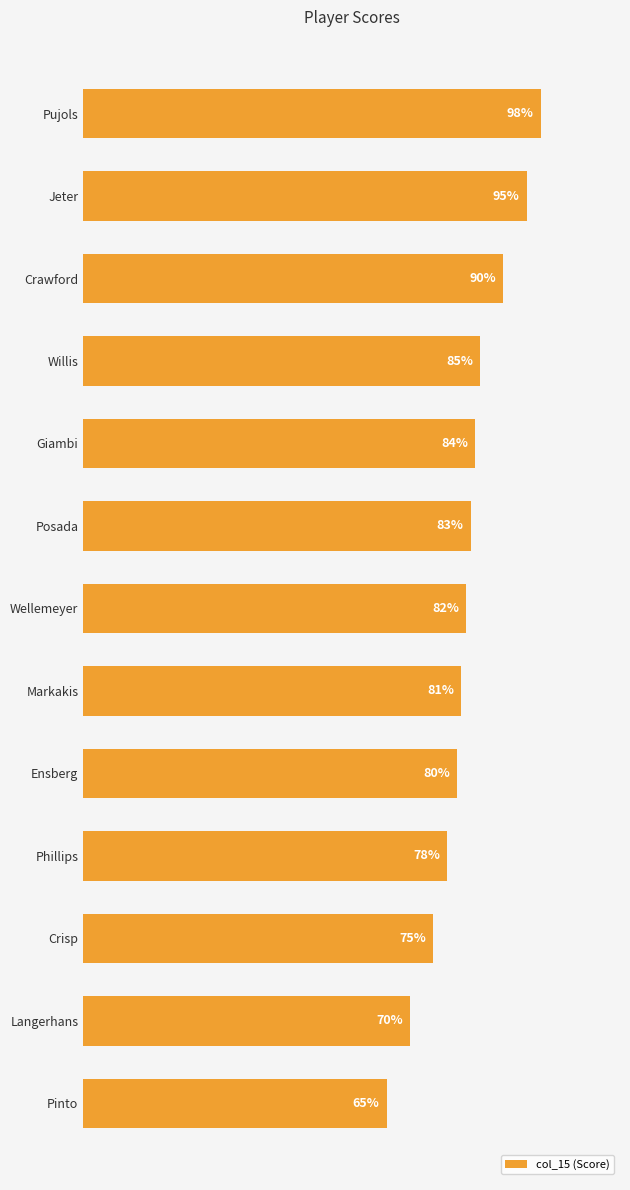

Which has a higher value, Willis or Crisp?

Willis